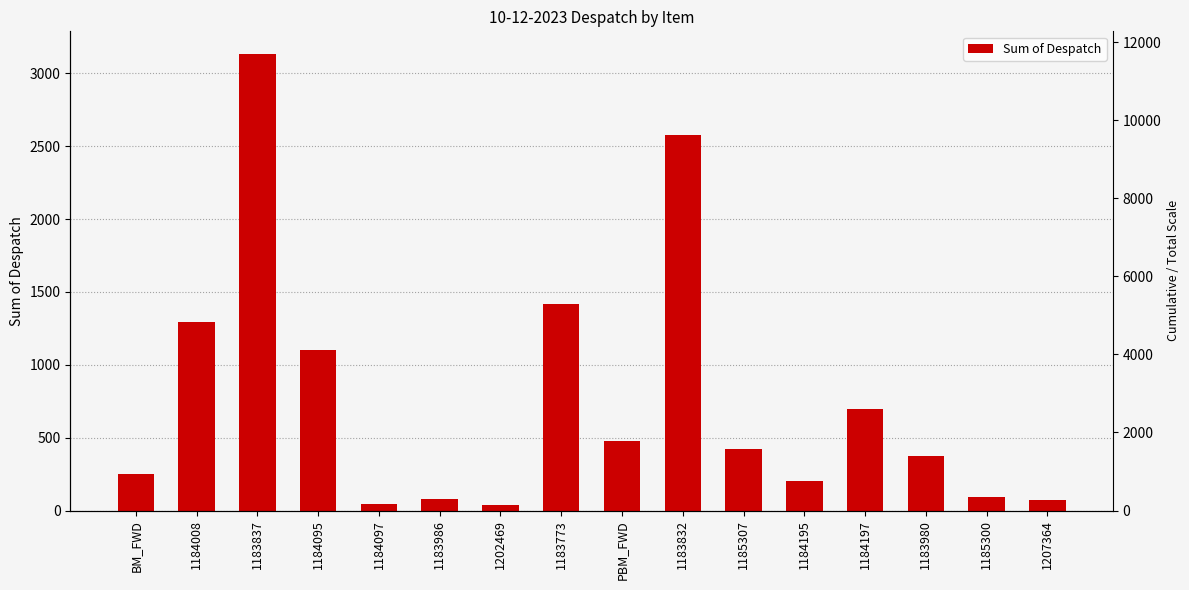

What is the label of the 13th bar from the right?

1184095